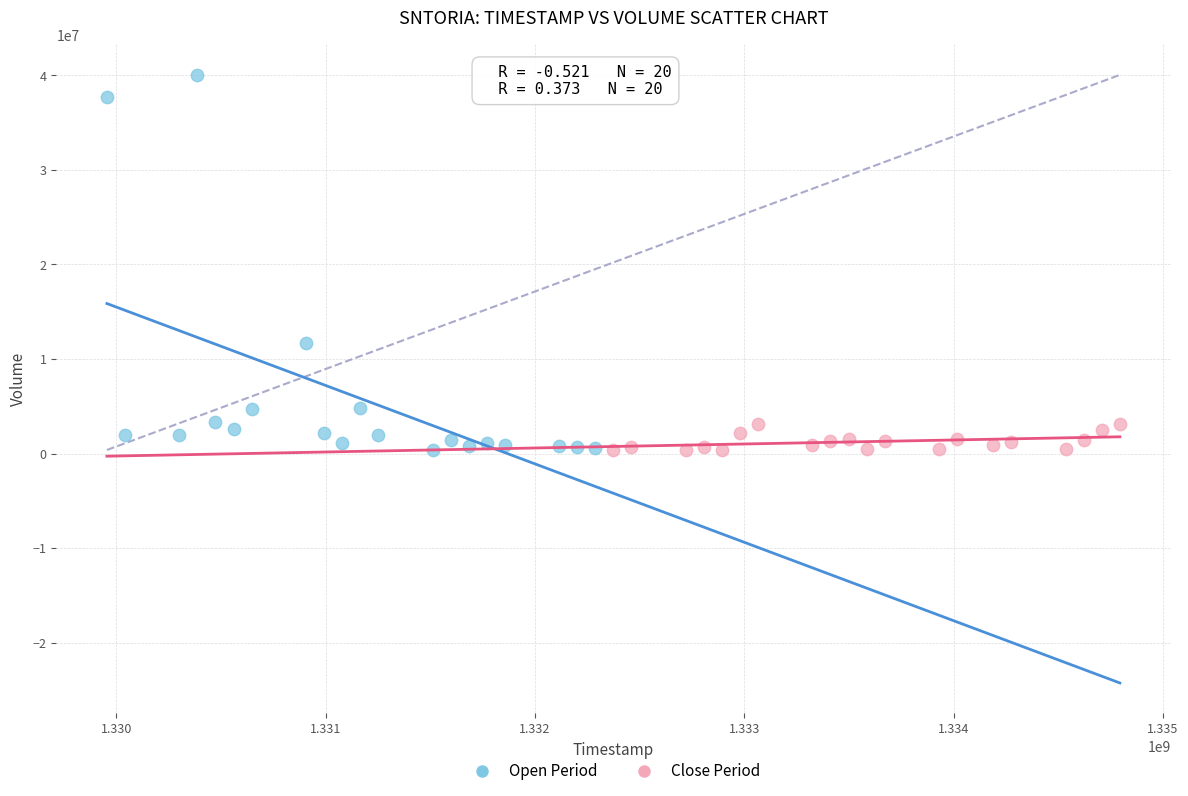

Which series has the largest Y range (max minus min)?

Open Period